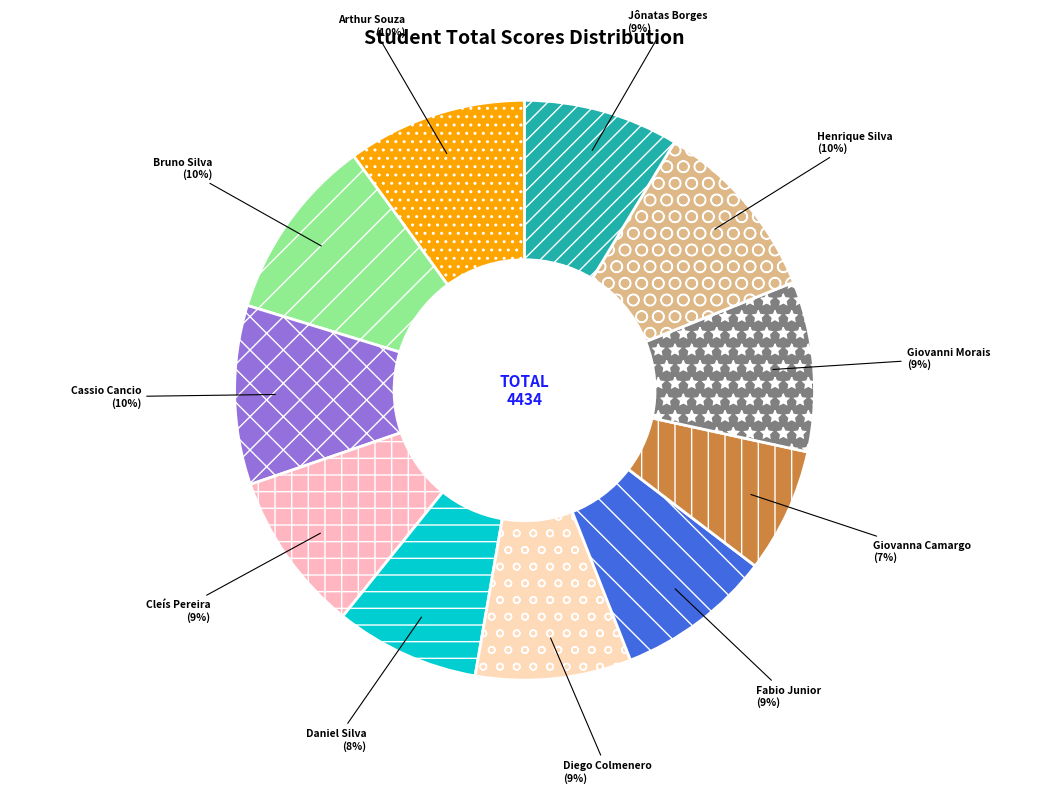

Between Fabio Junior and Henrique Silva, which is larger?

Henrique Silva